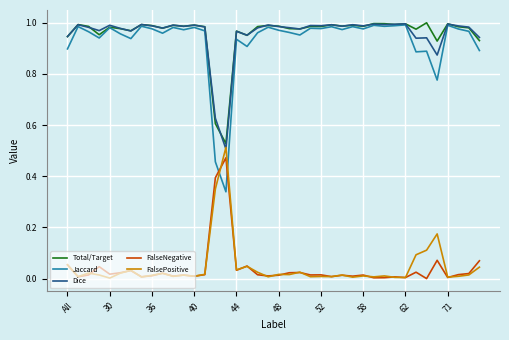

True or false: FalseNegative and Total/Target cross at least once.

False